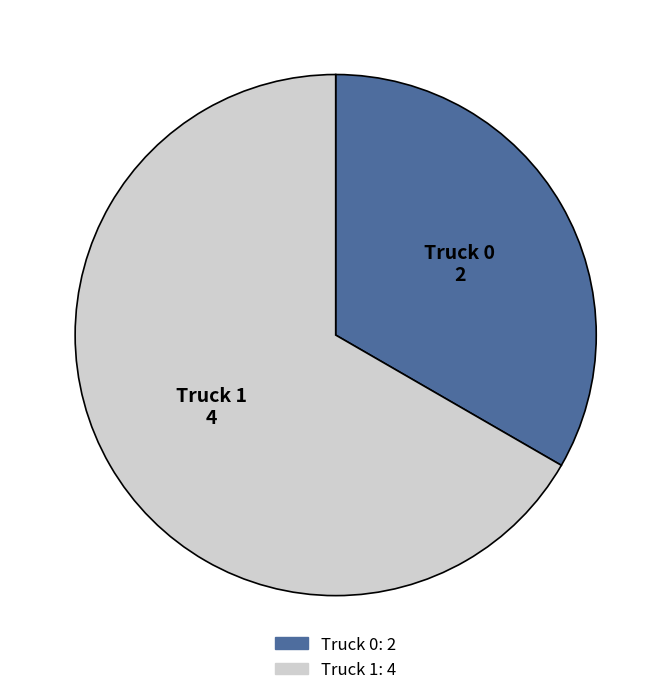

What is the ratio of the value at Truck 0 to the value at Truck 1?

0.5